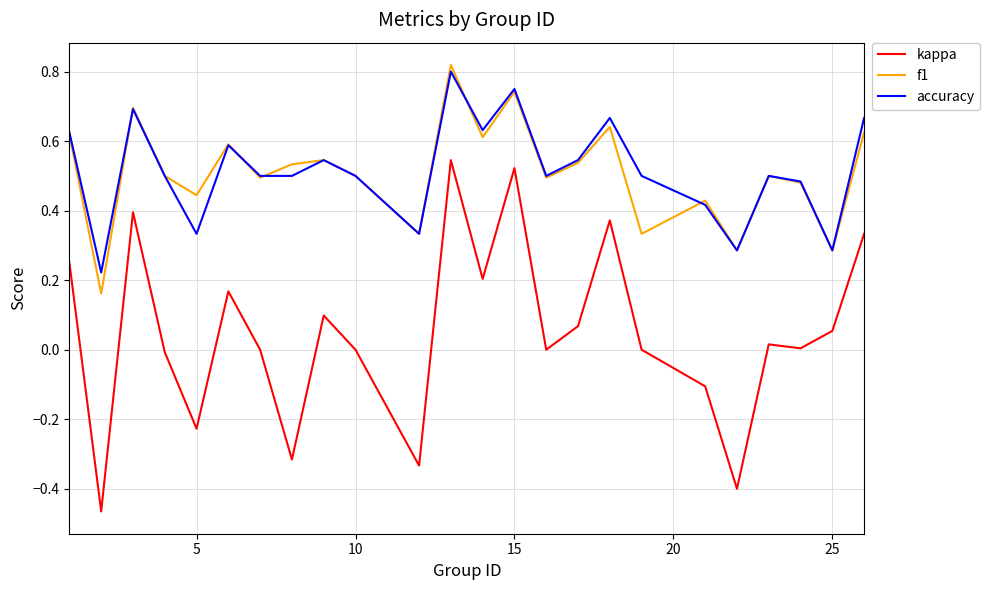

Which series has the largest range (max minus min)?

kappa